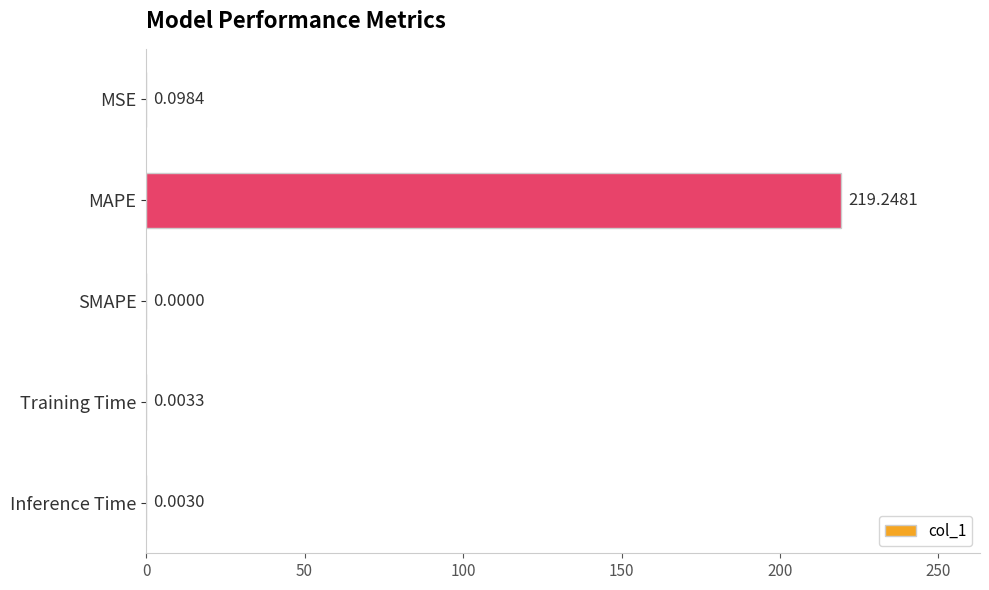

Which has a higher value, Inference Time or Training Time?

Training Time